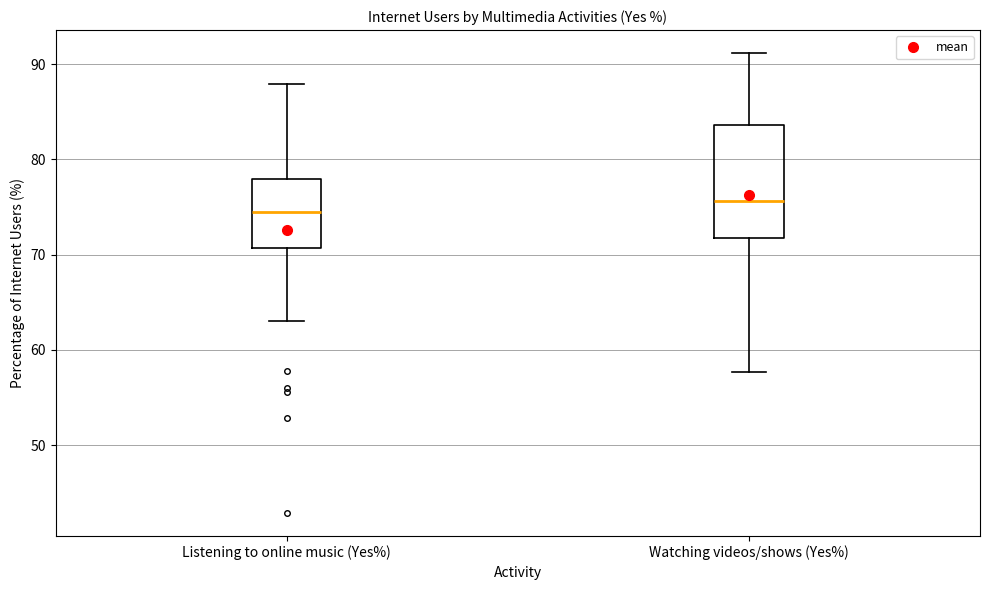

Which box's median line is the highest?

Watching videos/shows (Yes%)